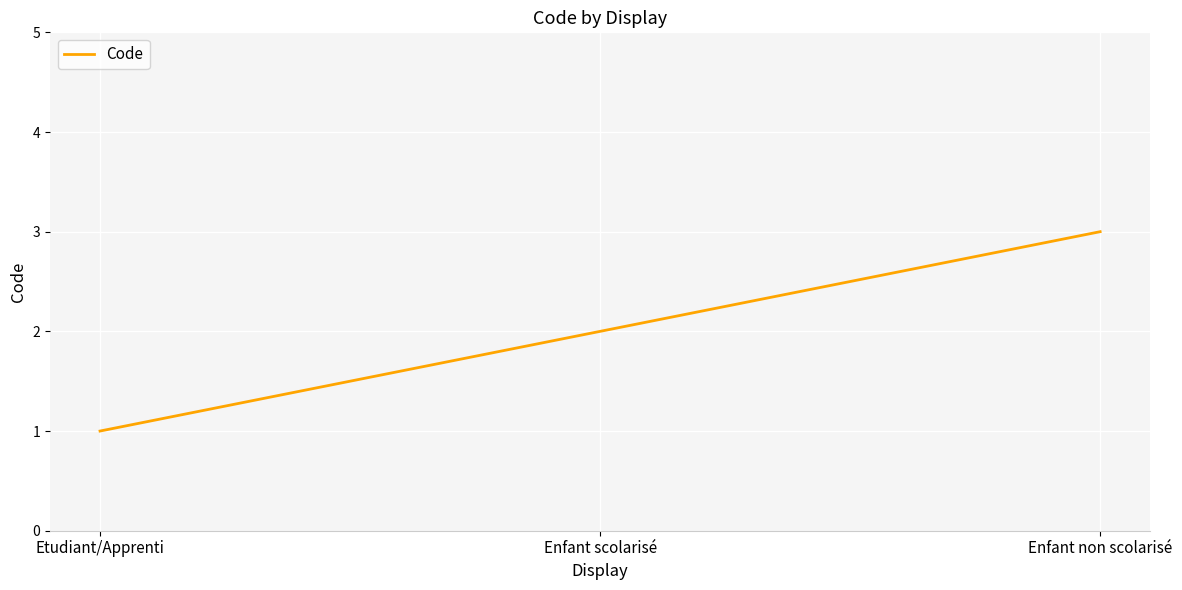

List the labels in order of value, smallest first.

Etudiant/Apprenti, Enfant scolarisé, Enfant non scolarisé